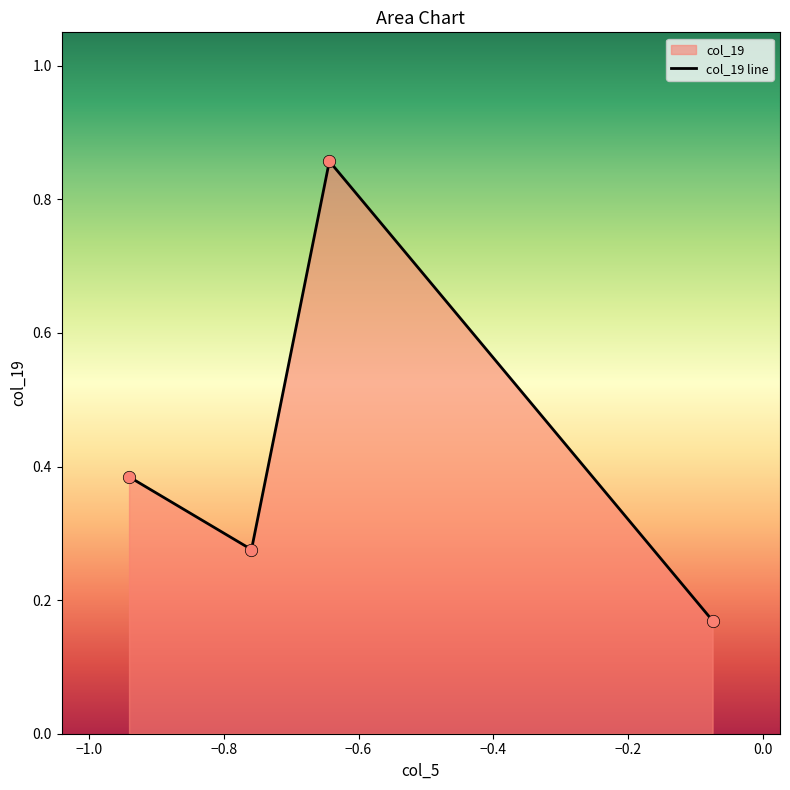

How many interior local valleys (lower than both neighbors) does the data have?

1